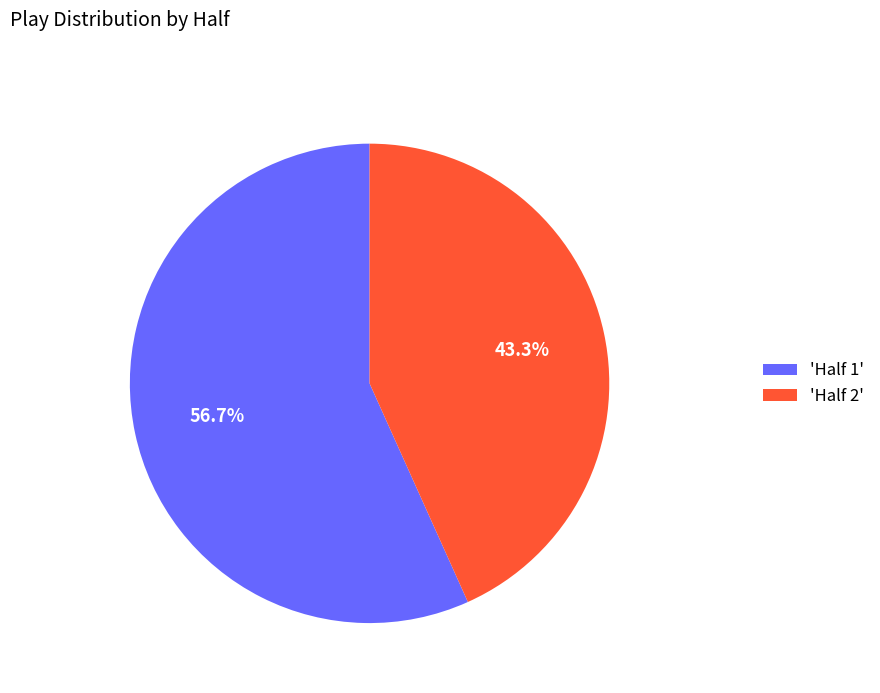

What portion of the pie excludes 'Half 2'?

56.7%